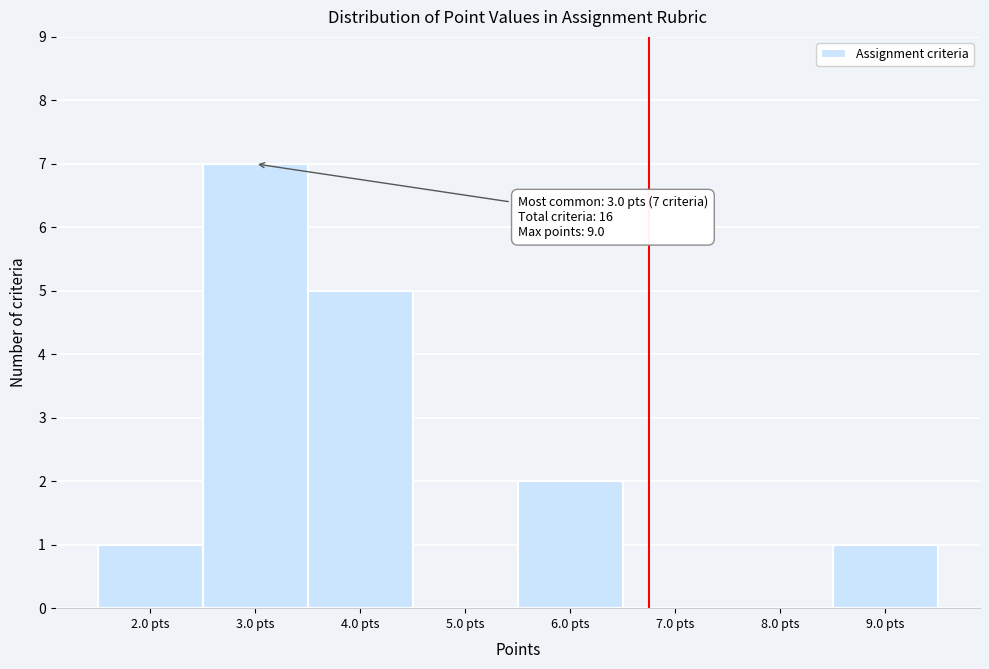

Over which range of the x-axis is the bar tallest?

2.5 to 3.5